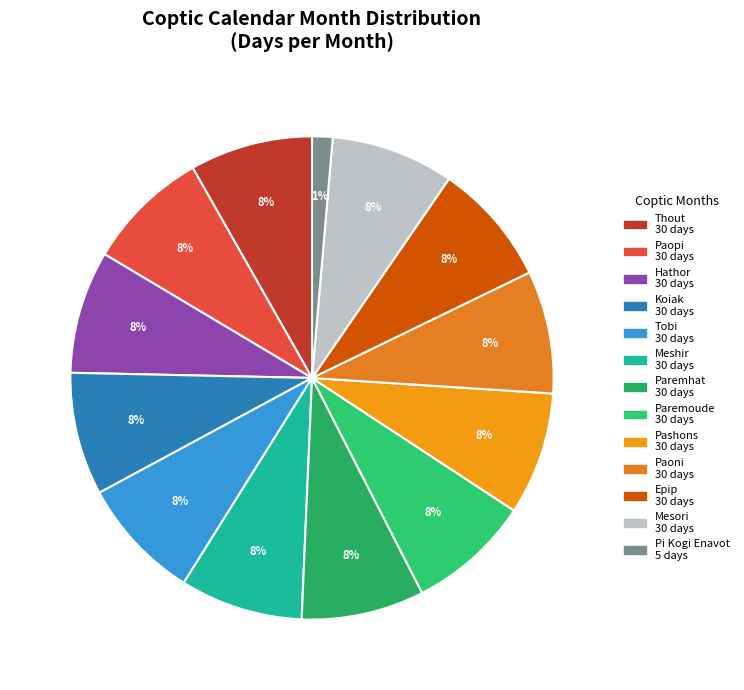

Does Tobi account for over 50% of the chart?

No